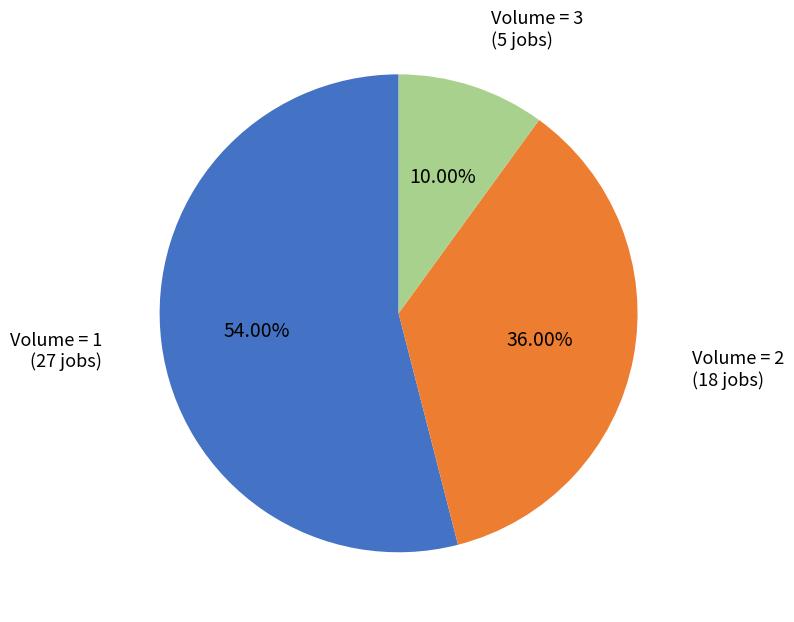

Between Volume = 1 and Volume = 2, which is larger?

Volume = 1